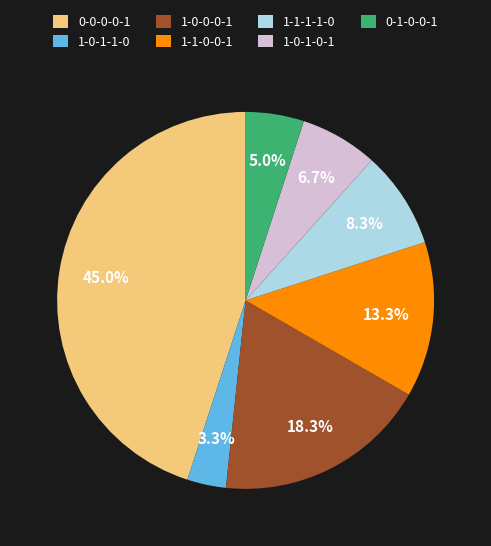

Count the number of slices in the pie.

7